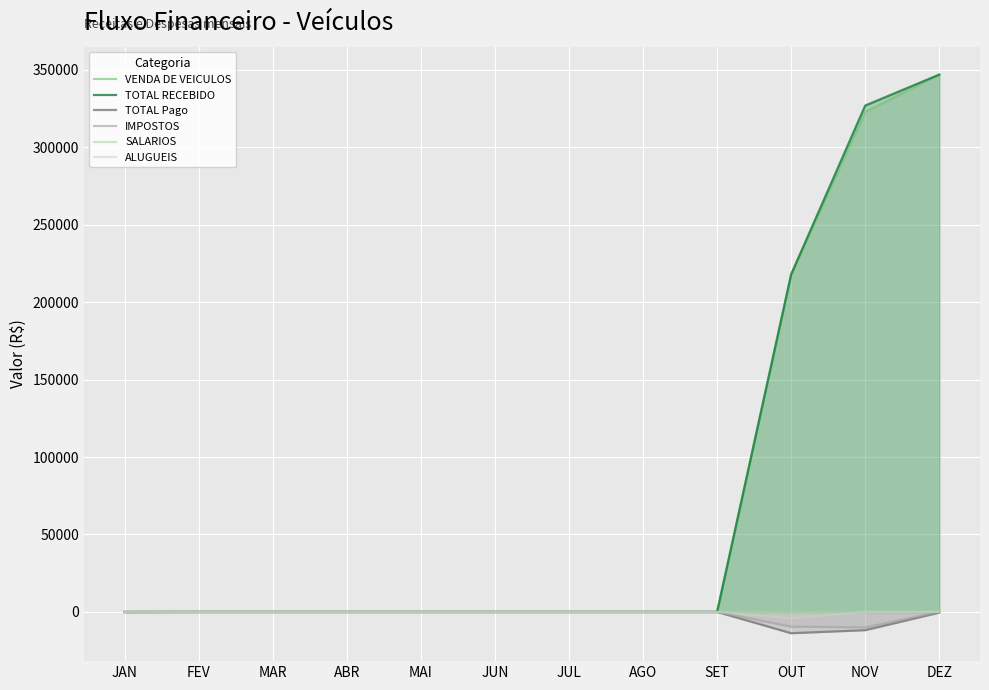

True or false: TOTAL Pago and TOTAL RECEBIDO intersect in this chart.

False